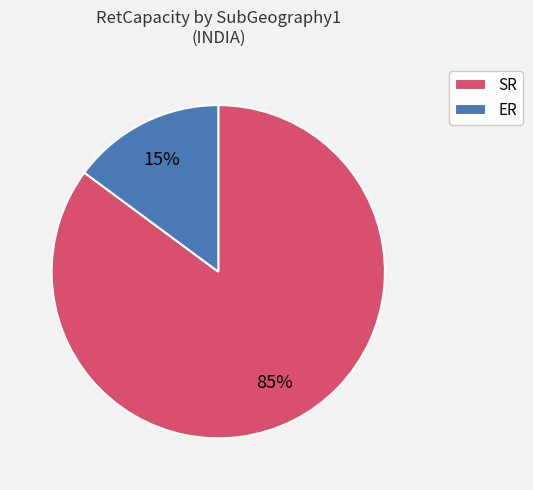

Is it true that SR is 85% of the pie?

True